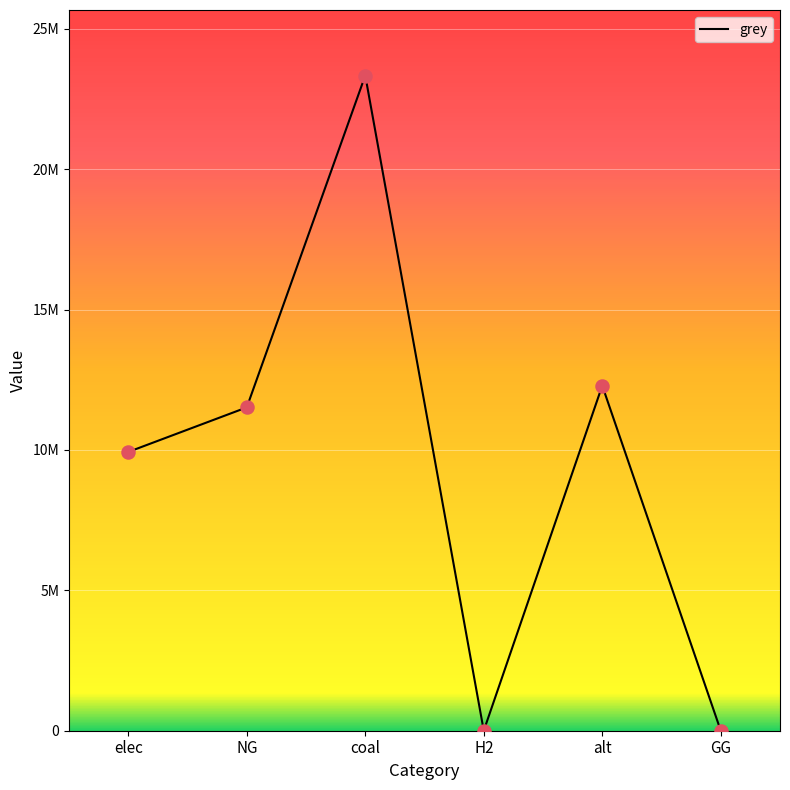

Which has a higher value, alt or GG?

alt